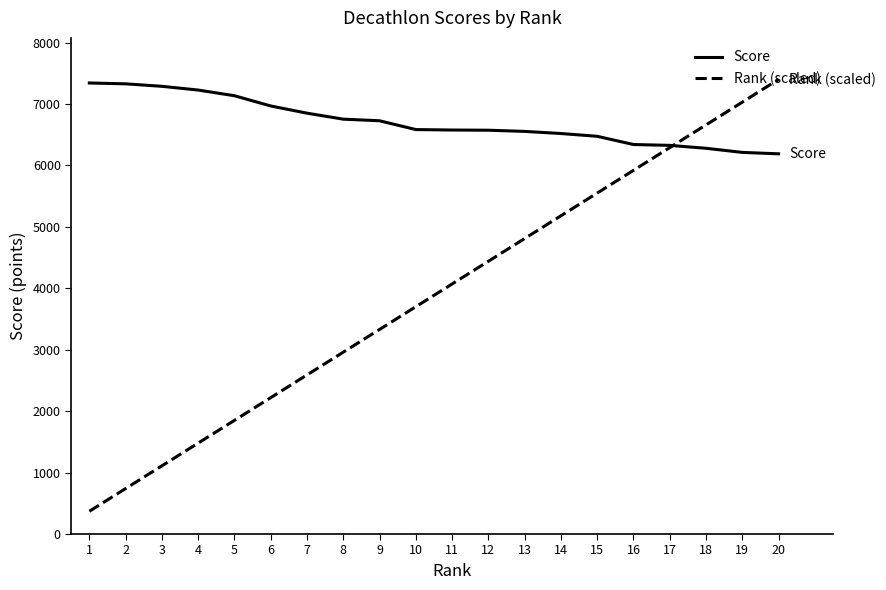

How many intersections are there between Rank (scaled) and Score?

1